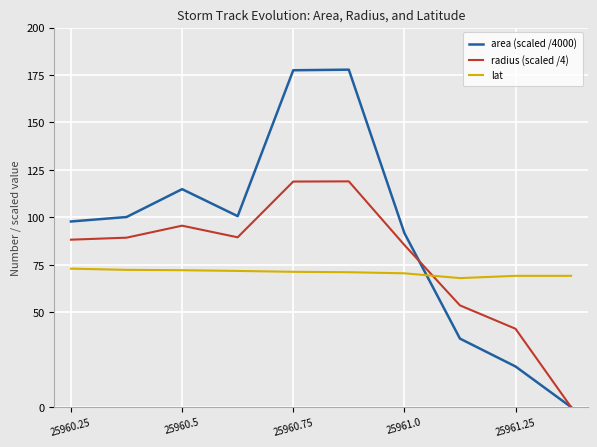

Which series has the widest spread of values?

area (scaled /4000)